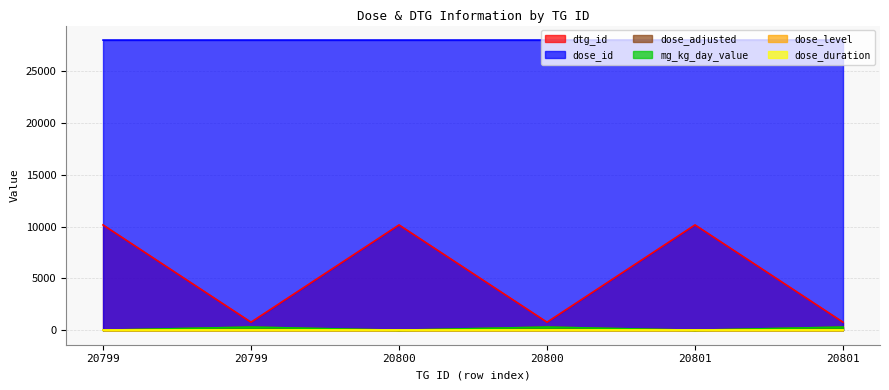

How many values in the dtg_id series are below 10162?

3